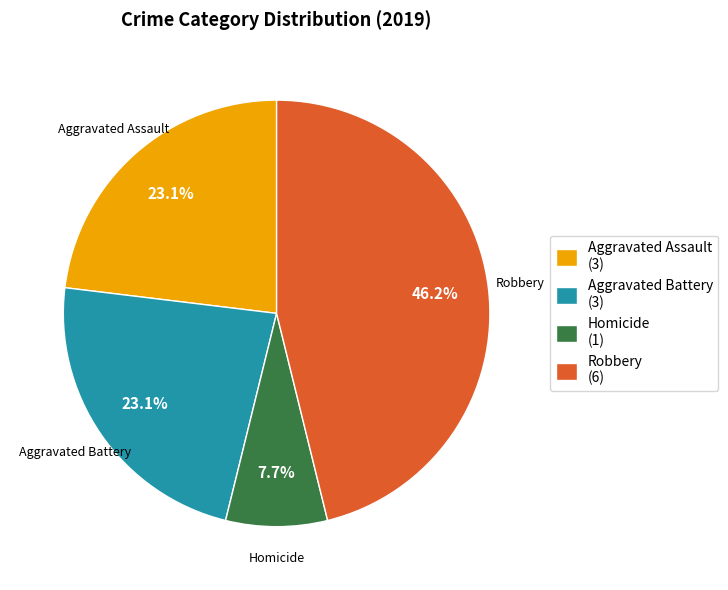

How many segments does this pie chart have?

4